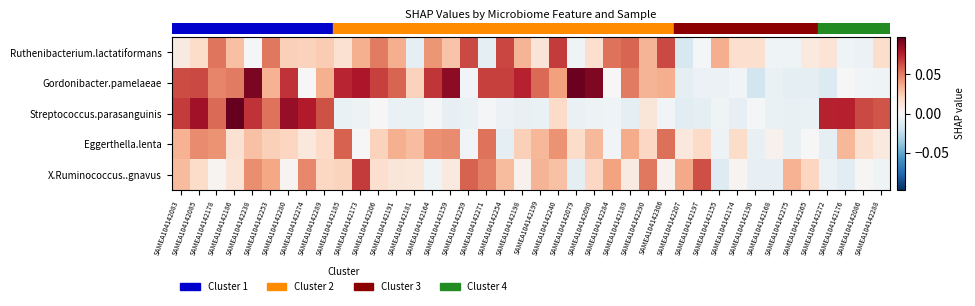

Reading left to right, transcribe all the data shown in this chart.

row_0: SAMEA104142083=0.0	SAMEA104142085=0.0	SAMEA104142178=0.1	SAMEA104142186=0.0	SAMEA104142238=-0.0	SAMEA104142253=0.1	SAMEA104142280=0.0	SAMEA104142274=0.0	SAMEA104142289=0.0	SAMEA104142185=0.0	SAMEA104142173=0.0	SAMEA104142206=0.1	SAMEA104142191=0.0	SAMEA104142181=-0.0	SAMEA104142164=0.0	SAMEA104142159=0.0	SAMEA104142259=0.1	SAMEA104142271=-0.0	SAMEA104142254=0.1	SAMEA104142198=0.0	SAMEA104142199=0.0	SAMEA104142240=0.1	SAMEA104142079=-0.0	SAMEA104142090=0.0	SAMEA104142284=0.1	SAMEA104142189=0.1	SAMEA104142290=0.0	SAMEA104142306=0.1	SAMEA104142207=-0.0	SAMEA104142197=-0.0	SAMEA104142155=0.0	SAMEA104142174=0.0	SAMEA104142190=0.0	SAMEA104142168=-0.0	SAMEA104142275=-0.0	SAMEA104142265=0.0	SAMEA104142272=0.0	SAMEA104142176=-0.0	SAMEA104142086=-0.0	SAMEA104142288=0.0
row_1: SAMEA104142083=0.1	SAMEA104142085=0.1	SAMEA104142178=0.0	SAMEA104142186=0.1	SAMEA104142238=0.1	SAMEA104142253=0.0	SAMEA104142280=0.1	SAMEA104142274=-0.0	SAMEA104142289=0.0	SAMEA104142185=0.1	SAMEA104142173=0.1	SAMEA104142206=0.1	SAMEA104142191=0.1	SAMEA104142181=0.0	SAMEA104142164=0.1	SAMEA104142159=0.1	SAMEA104142259=-0.0	SAMEA104142271=0.1	SAMEA104142254=0.1	SAMEA104142198=0.1	SAMEA104142199=0.1	SAMEA104142240=0.0	SAMEA104142079=0.1	SAMEA104142090=0.1	SAMEA104142284=0.0	SAMEA104142189=0.1	SAMEA104142290=0.0	SAMEA104142306=0.0	SAMEA104142207=-0.0	SAMEA104142197=-0.0	SAMEA104142155=-0.0	SAMEA104142174=-0.0	SAMEA104142190=-0.0	SAMEA104142168=-0.0	SAMEA104142275=-0.0	SAMEA104142265=-0.0	SAMEA104142272=-0.0	SAMEA104142176=0.0	SAMEA104142086=-0.0	SAMEA104142288=-0.0
row_2: SAMEA104142083=0.1	SAMEA104142085=0.1	SAMEA104142178=0.1	SAMEA104142186=0.1	SAMEA104142238=0.1	SAMEA104142253=0.1	SAMEA104142280=0.1	SAMEA104142274=0.1	SAMEA104142289=0.1	SAMEA104142185=-0.0	SAMEA104142173=-0.0	SAMEA104142206=-0.0	SAMEA104142191=-0.0	SAMEA104142181=-0.0	SAMEA104142164=-0.0	SAMEA104142159=-0.0	SAMEA104142259=-0.0	SAMEA104142271=-0.0	SAMEA104142254=-0.0	SAMEA104142198=-0.0	SAMEA104142199=-0.0	SAMEA104142240=0.0	SAMEA104142079=-0.0	SAMEA104142090=-0.0	SAMEA104142284=-0.0	SAMEA104142189=-0.0	SAMEA104142290=0.0	SAMEA104142306=-0.0	SAMEA104142207=-0.0	SAMEA104142197=-0.0	SAMEA104142155=-0.0	SAMEA104142174=-0.0	SAMEA104142190=-0.0	SAMEA104142168=-0.0	SAMEA104142275=-0.0	SAMEA104142265=-0.0	SAMEA104142272=0.1	SAMEA104142176=0.1	SAMEA104142086=0.1	SAMEA104142288=0.1
row_3: SAMEA104142083=0.0	SAMEA104142085=0.0	SAMEA104142178=0.0	SAMEA104142186=0.0	SAMEA104142238=0.0	SAMEA104142253=0.0	SAMEA104142280=0.0	SAMEA104142274=0.0	SAMEA104142289=0.0	SAMEA104142185=0.1	SAMEA104142173=0.0	SAMEA104142206=0.0	SAMEA104142191=0.0	SAMEA104142181=0.0	SAMEA104142164=0.0	SAMEA104142159=0.0	SAMEA104142259=-0.0	SAMEA104142271=0.1	SAMEA104142254=-0.0	SAMEA104142198=0.0	SAMEA104142199=0.0	SAMEA104142240=0.0	SAMEA104142079=0.0	SAMEA104142090=0.0	SAMEA104142284=-0.0	SAMEA104142189=0.0	SAMEA104142290=0.0	SAMEA104142306=0.1	SAMEA104142207=0.0	SAMEA104142197=0.0	SAMEA104142155=-0.0	SAMEA104142174=0.0	SAMEA104142190=-0.0	SAMEA104142168=0.0	SAMEA104142275=-0.0	SAMEA104142265=0.0	SAMEA104142272=-0.0	SAMEA104142176=0.0	SAMEA104142086=0.0	SAMEA104142288=0.0
row_4: SAMEA104142083=0.0	SAMEA104142085=0.0	SAMEA104142178=0.0	SAMEA104142186=0.0	SAMEA104142238=0.0	SAMEA104142253=0.0	SAMEA104142280=0.0	SAMEA104142274=0.0	SAMEA104142289=0.0	SAMEA104142185=0.0	SAMEA104142173=0.1	SAMEA104142206=0.0	SAMEA104142191=0.0	SAMEA104142181=0.0	SAMEA104142164=-0.0	SAMEA104142159=0.0	SAMEA104142259=0.1	SAMEA104142271=0.0	SAMEA104142254=0.0	SAMEA104142198=0.0	SAMEA104142199=0.0	SAMEA104142240=0.0	SAMEA104142079=-0.0	SAMEA104142090=0.0	SAMEA104142284=0.0	SAMEA104142189=0.0	SAMEA104142290=0.1	SAMEA104142306=0.0	SAMEA104142207=0.0	SAMEA104142197=0.1	SAMEA104142155=-0.0	SAMEA104142174=0.0	SAMEA104142190=-0.0	SAMEA104142168=-0.0	SAMEA104142275=0.0	SAMEA104142265=0.0	SAMEA104142272=-0.0	SAMEA104142176=-0.0	SAMEA104142086=0.0	SAMEA104142288=-0.0